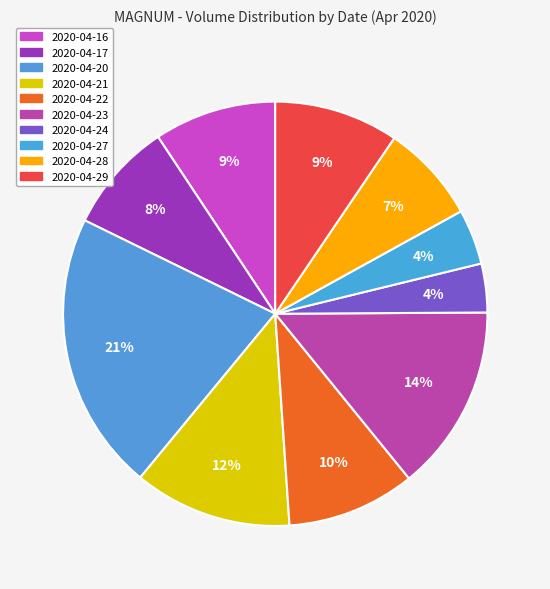

To the nearest percent, what is the combined percentage of 2020-04-27 and 2020-04-20?

26%